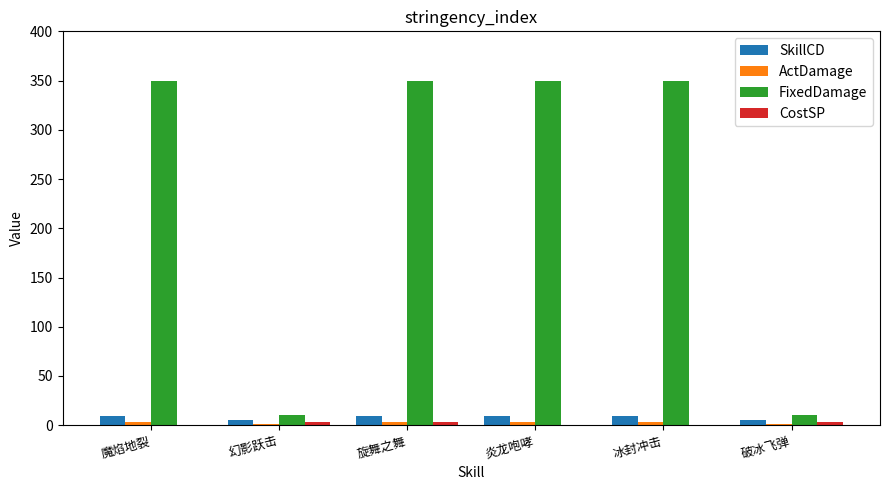

Which series has the largest range (max minus min)?

FixedDamage